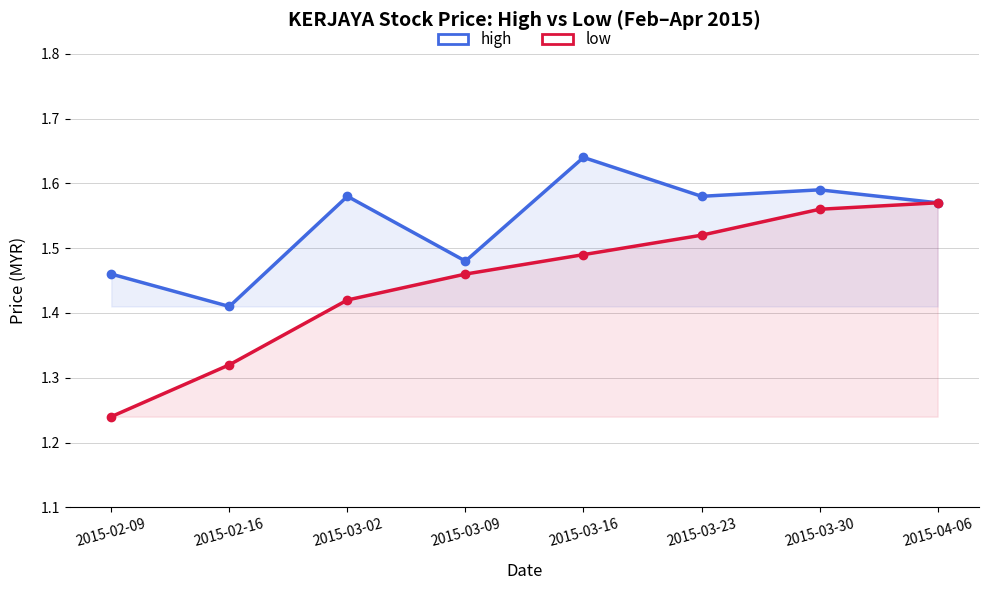

Reading left to right, what are all the values shown in this chart?

high: 2015-02-09=1.5	2015-02-16=1.4	2015-03-02=1.6	2015-03-09=1.5	2015-03-16=1.6	2015-03-23=1.6	2015-03-30=1.6	2015-04-06=1.6
low: 2015-02-09=1.2	2015-02-16=1.3	2015-03-02=1.4	2015-03-09=1.5	2015-03-16=1.5	2015-03-23=1.5	2015-03-30=1.6	2015-04-06=1.6